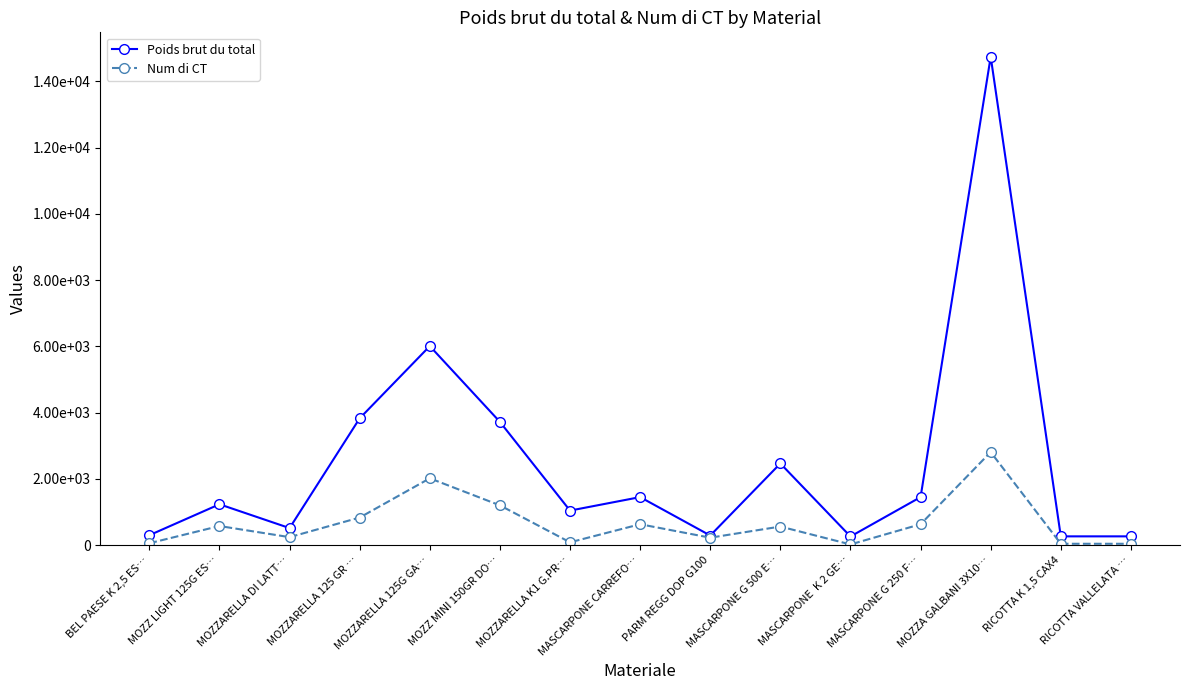

Does the chart have visible grid lines?

No